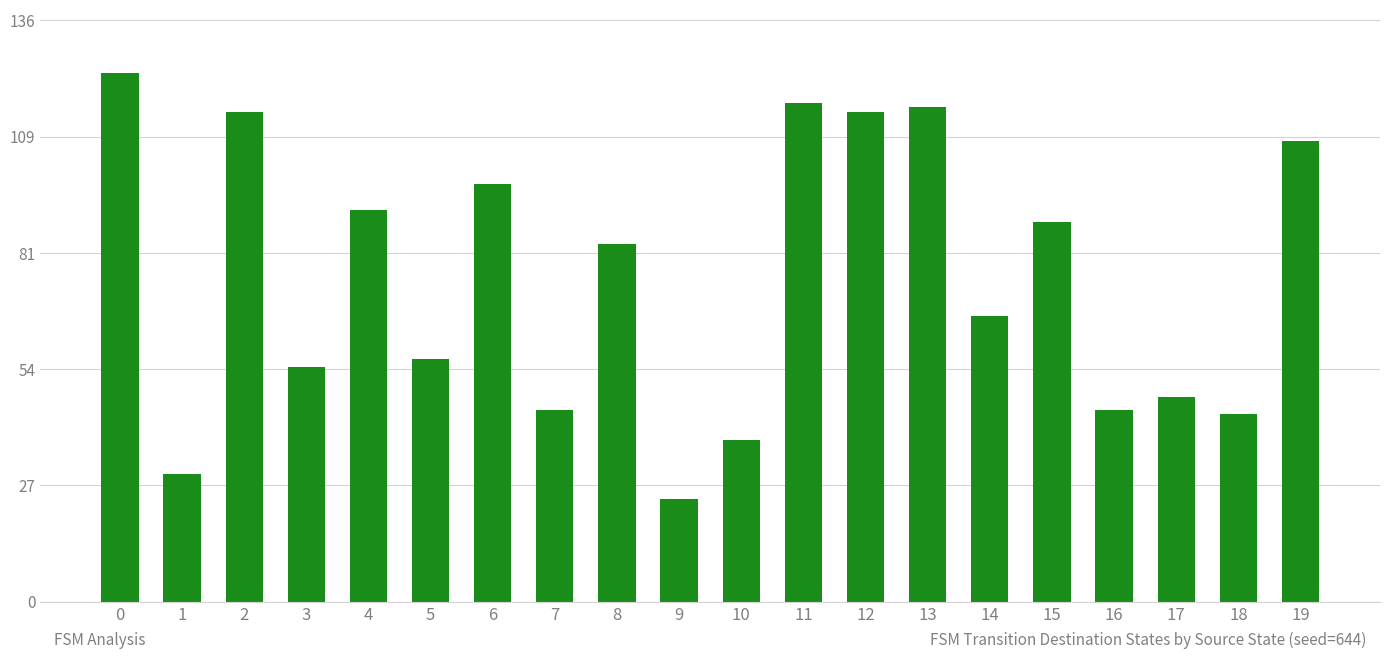

How many data points are less than 84?

10